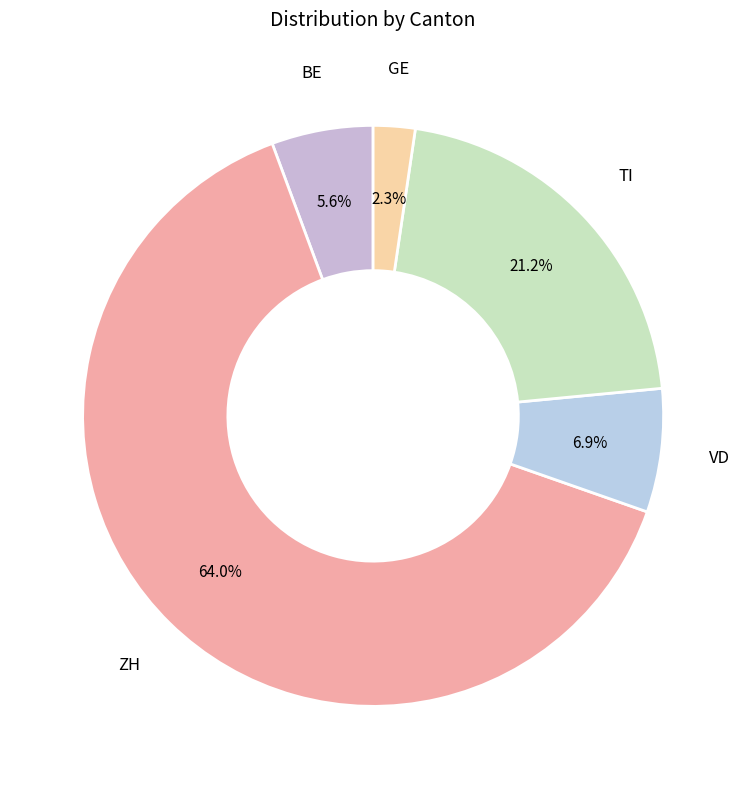

Does any single category account for the majority?

Yes